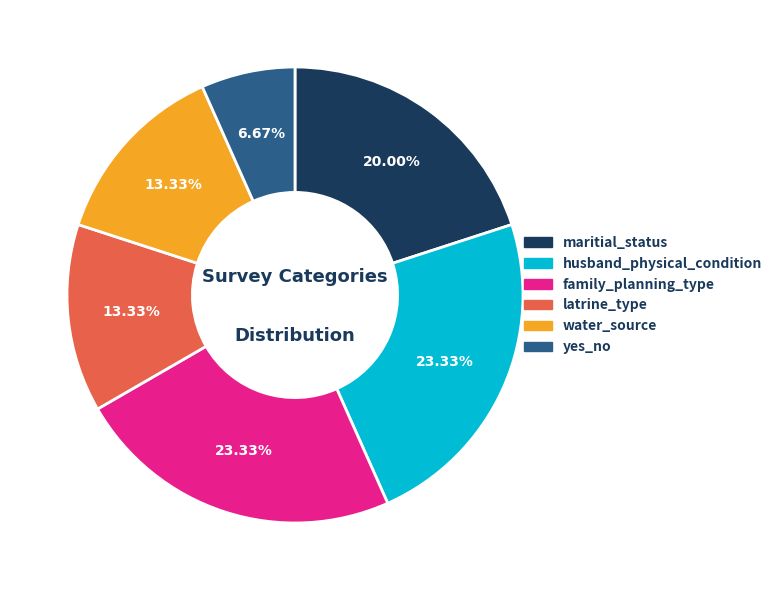

How many slices are in this pie chart?

6